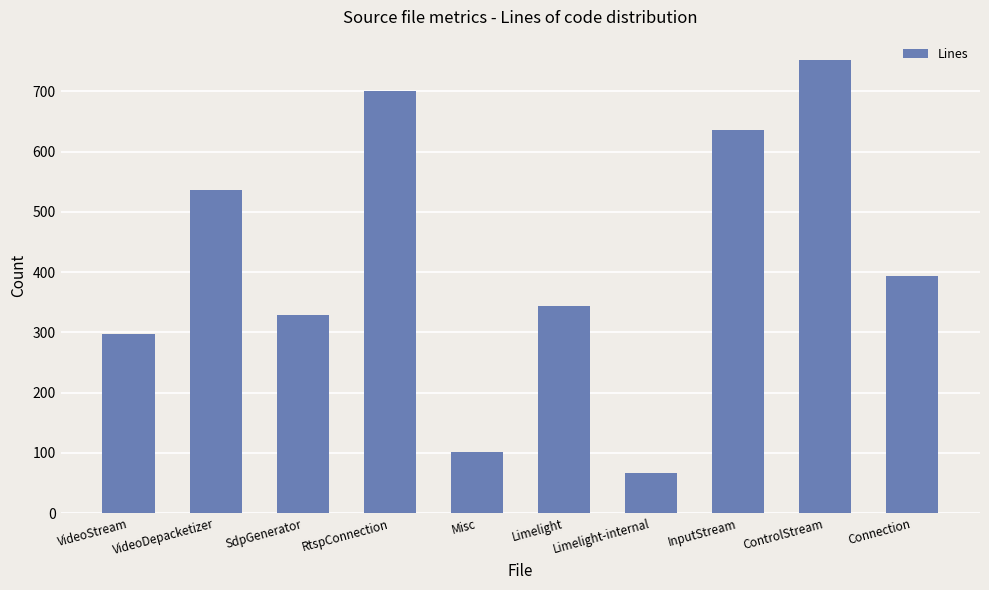

Is it true that the value at InputStream is 636?

True